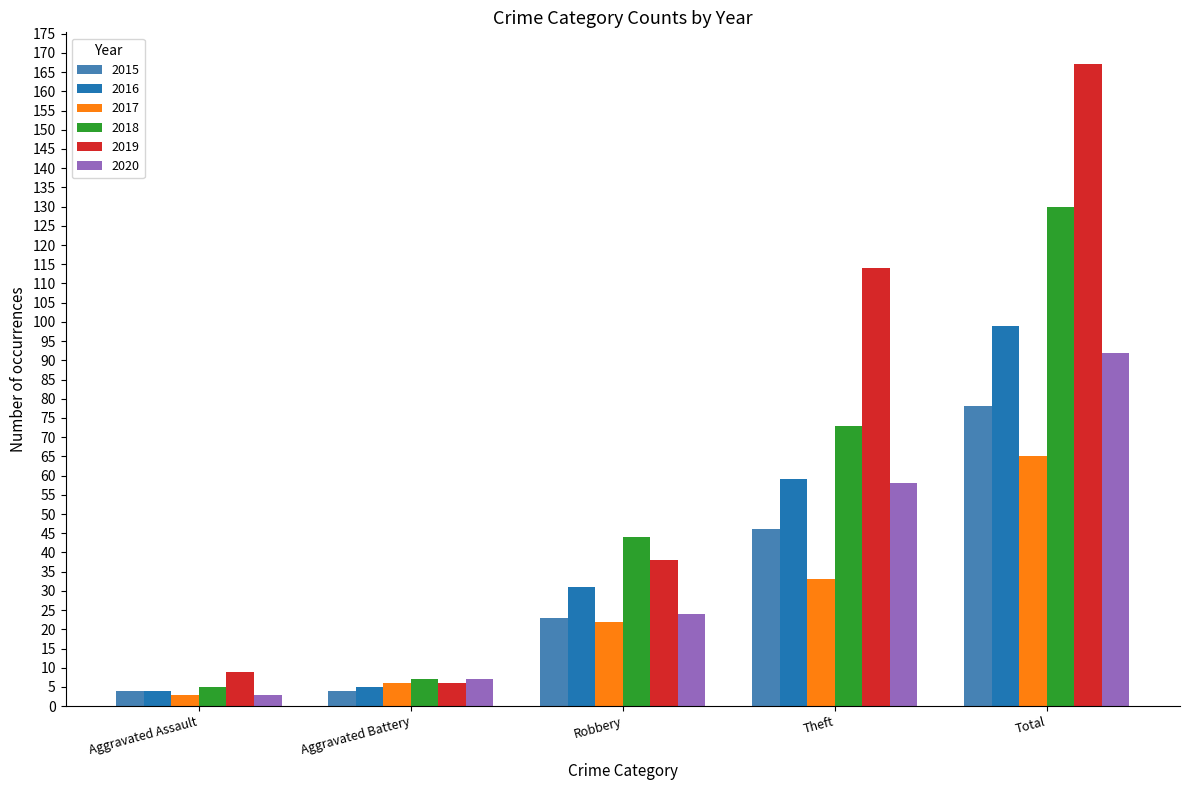

What is the approximate value of 2019 at Aggravated Assault?

9